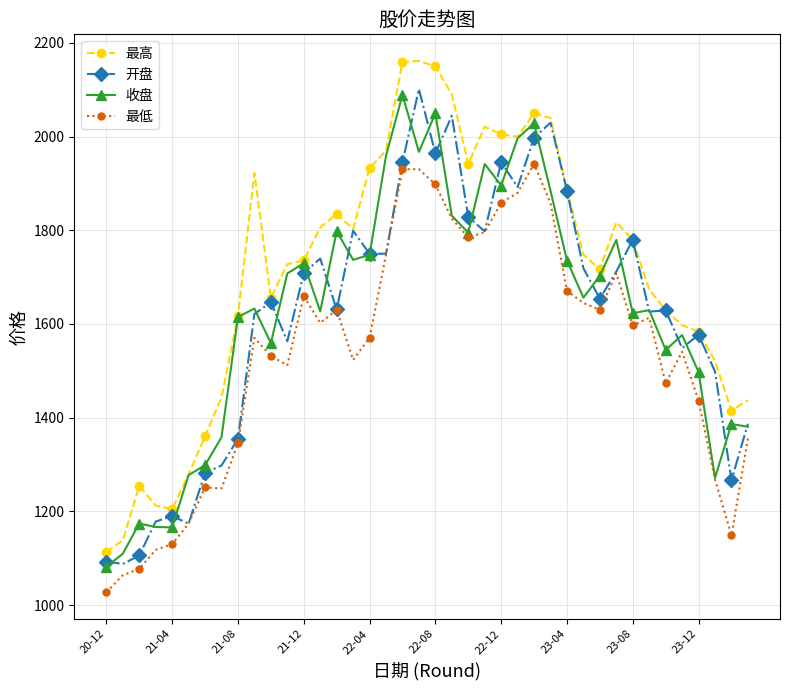

What is the highest value of the 最低 series?

1941.5